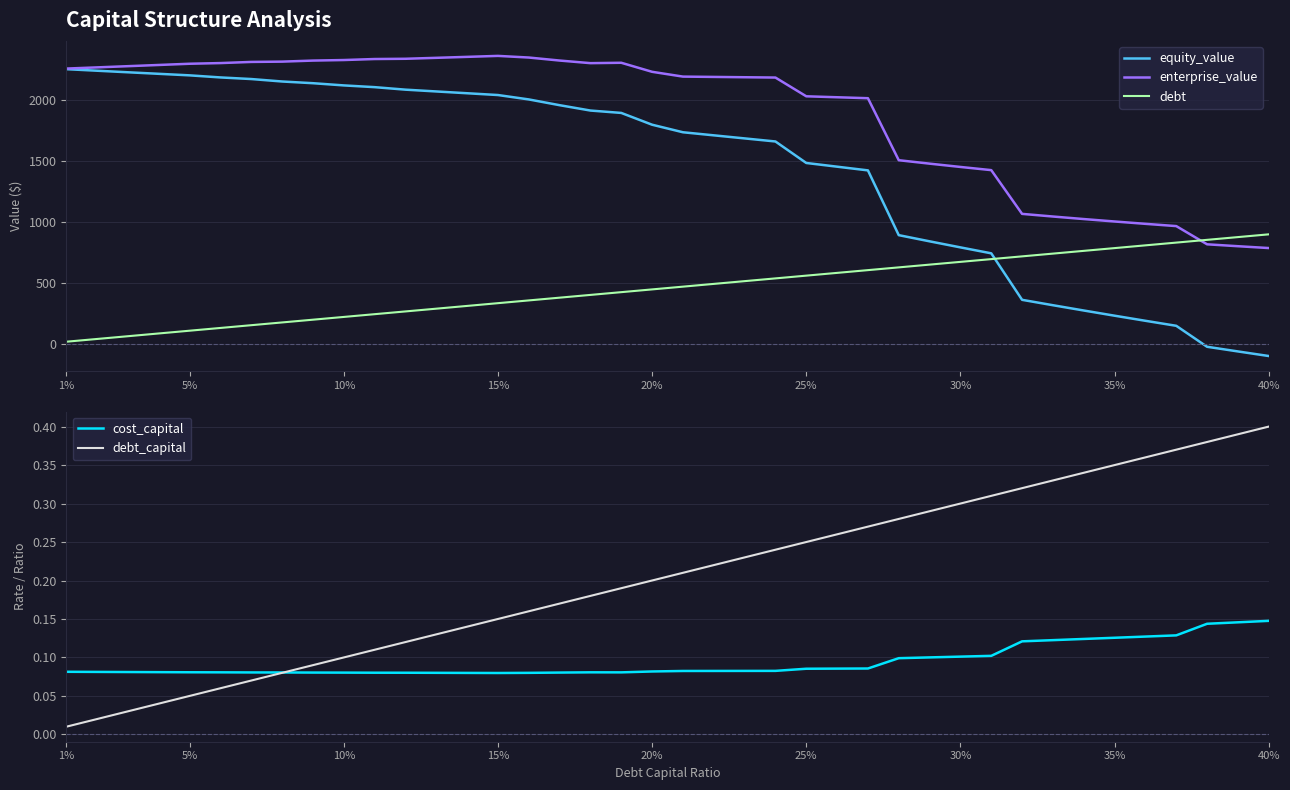

What is the average value of the debt series?

462.4